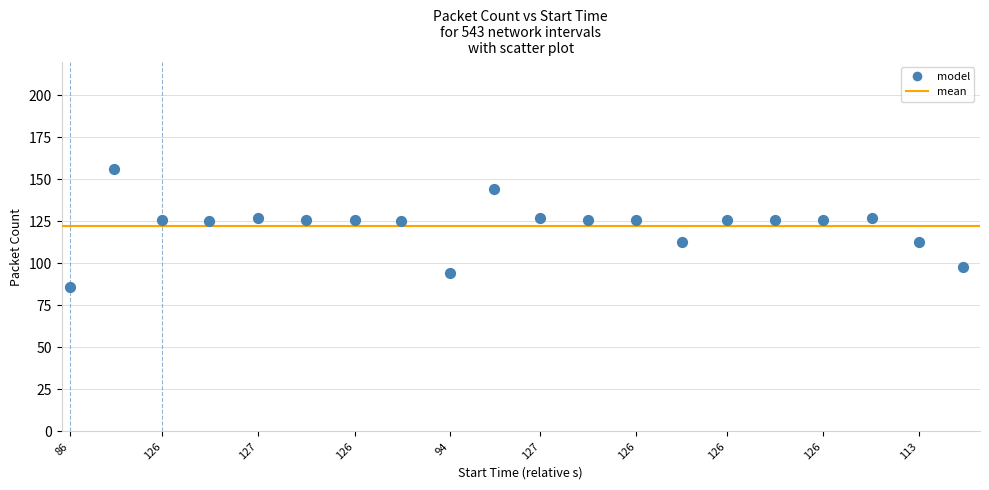

What is the range of Y values (max minus min)?

70